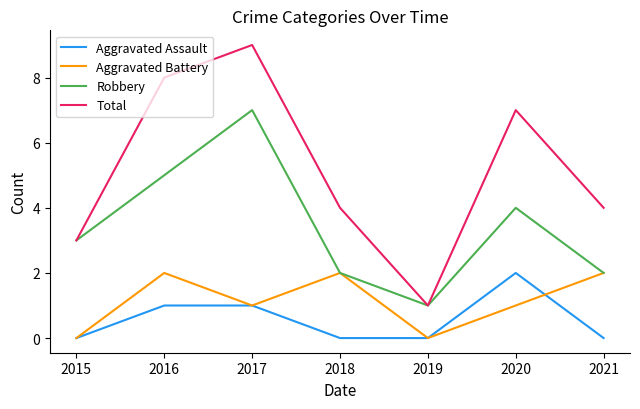

How many lines are shown in the chart?

4